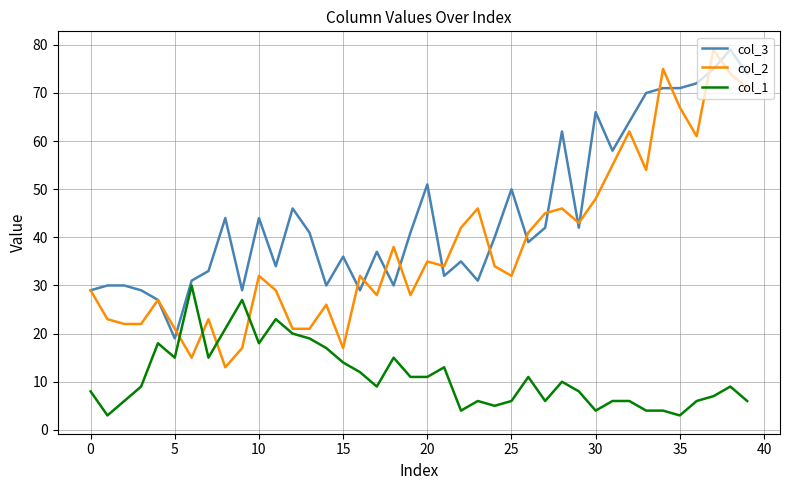

What is the minimum value shown in the chart?

3